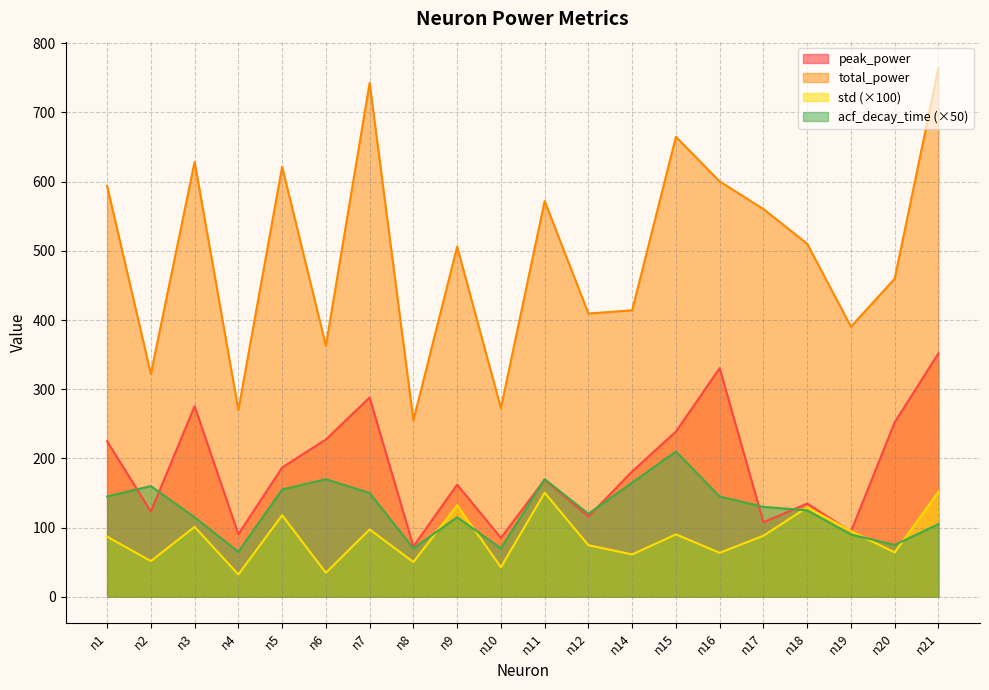

At how many categories does at least one series exceed 343?

16